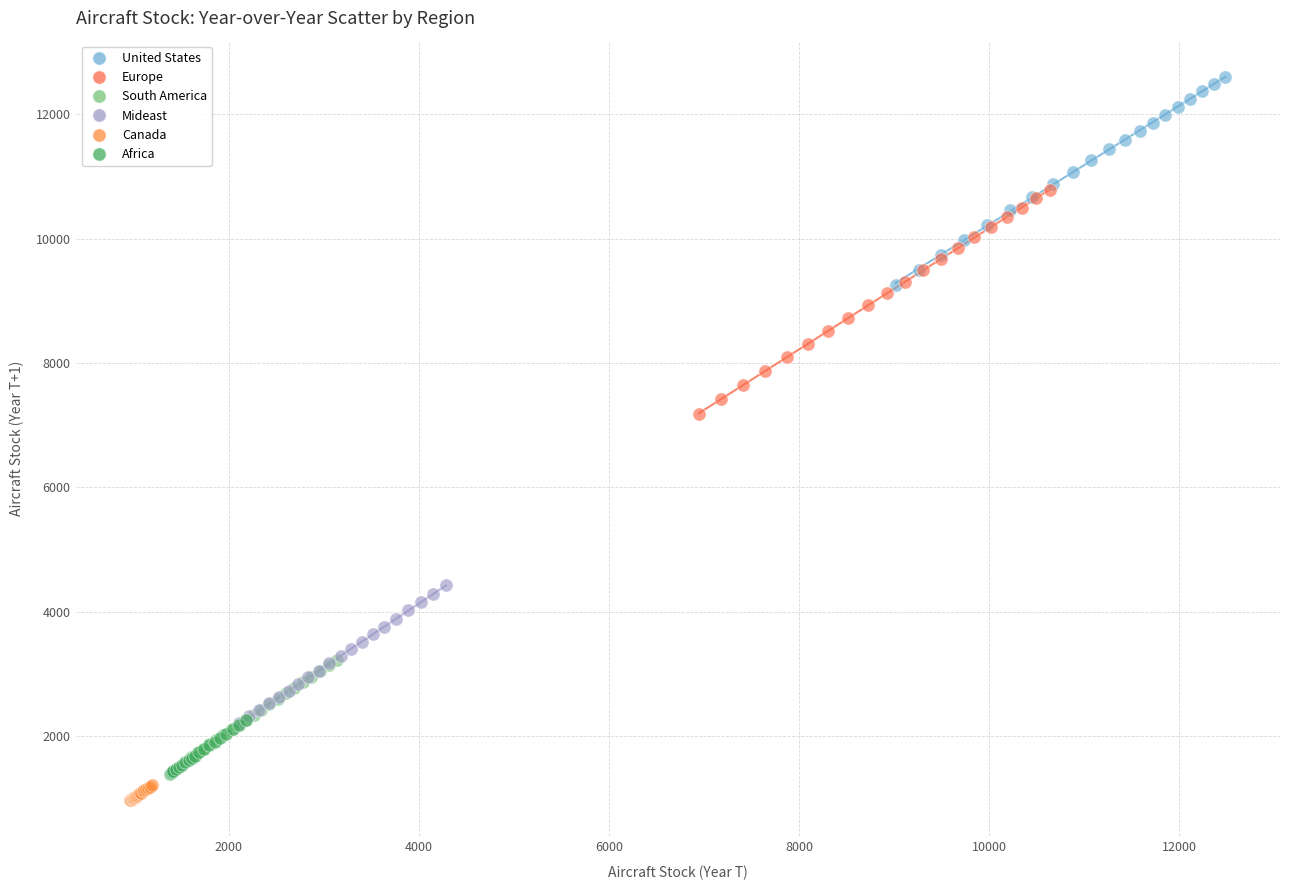

Which series contains the highest Y value?

United States